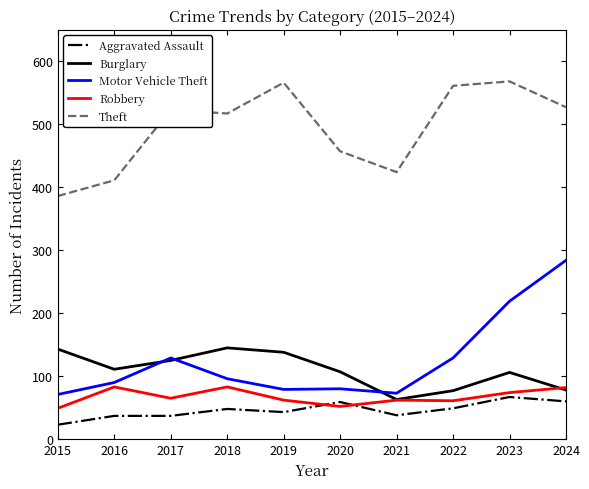

What is the spread (max minus min) of values at 2022?

512